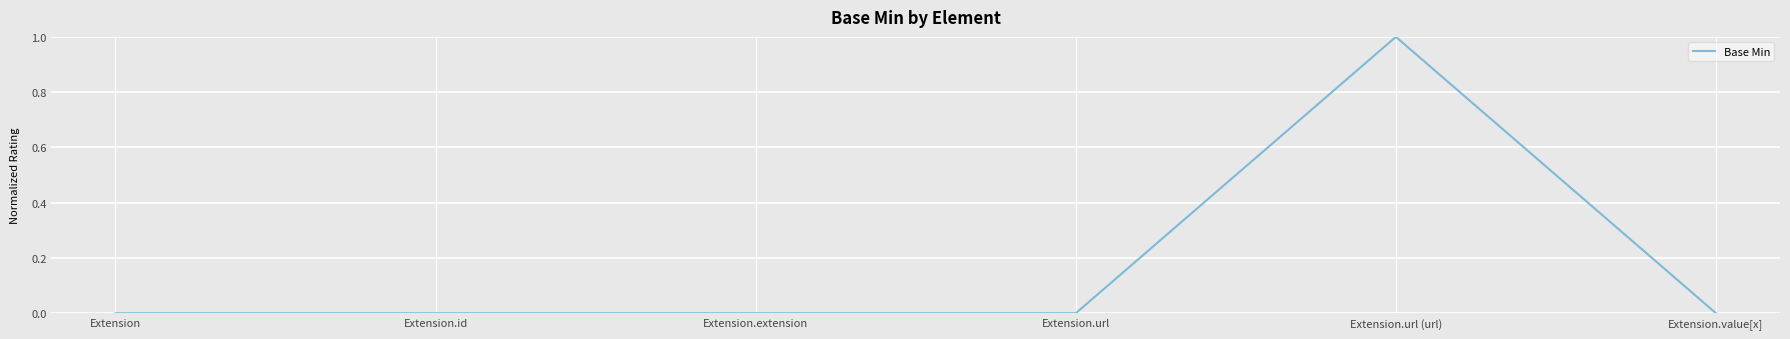

What is the sum of all values?

1